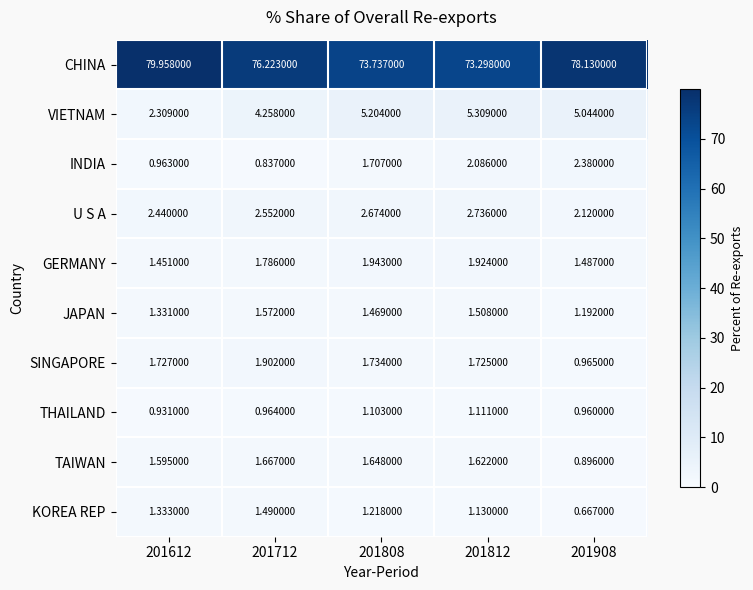

Is the value of VIETNAM at 201808 greater than the value of GERMANY at 201808?

Yes